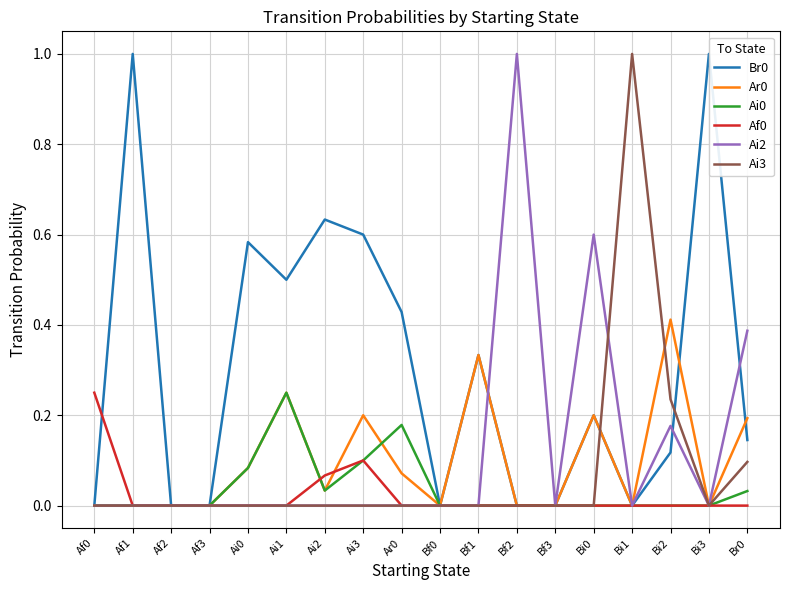

Is it true that Ai3 equals 0.6 at Bf3?

False